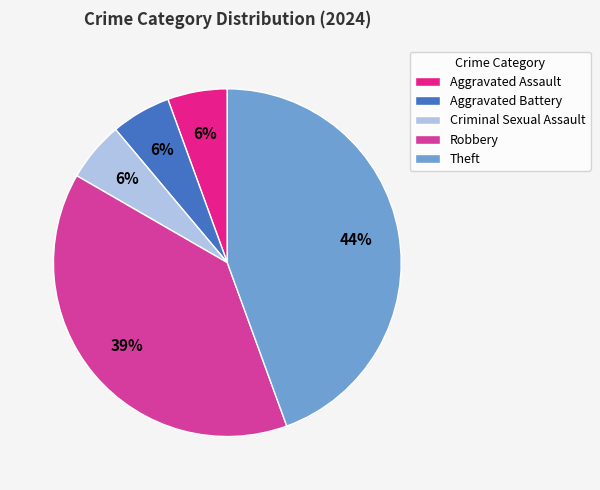

How much of the chart is everything except Aggravated Assault?

94.4%